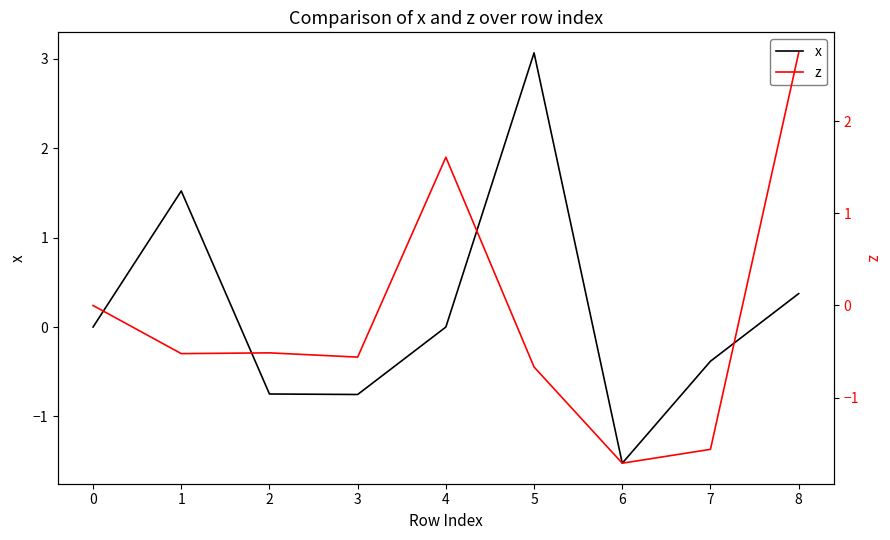

What is the maximum value shown in the chart?

3.1